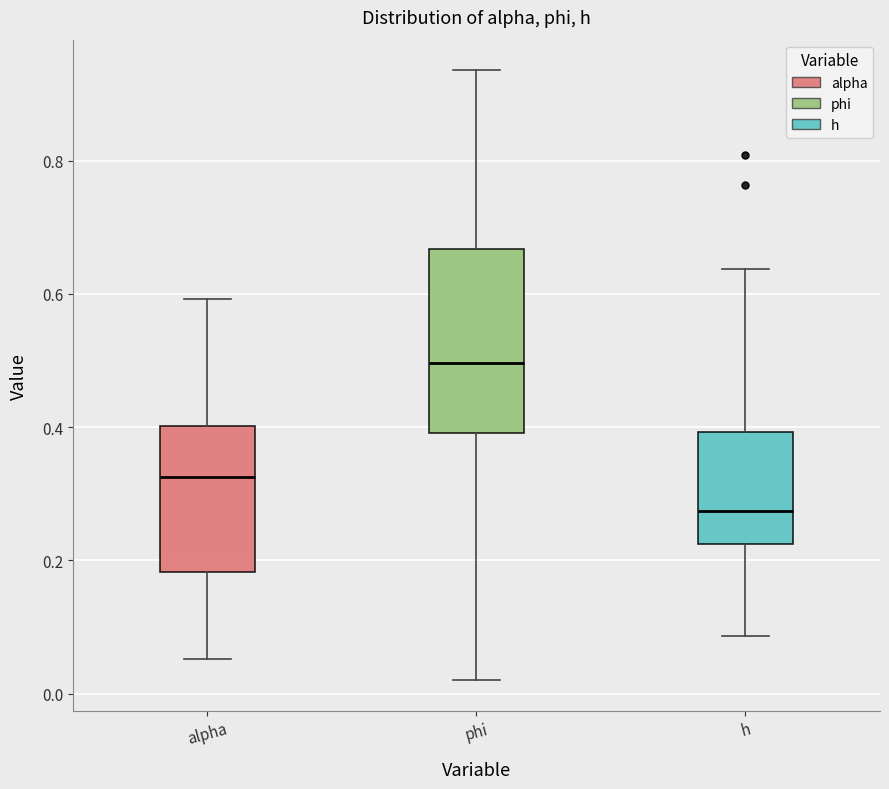

Reading left to right, transcribe this box plot: for each box, give where its median line is, the range the box spans, and where its two whiskers end, as read against the y-axis. The values are not printed on the chart, so give them approximately, as read against the axis.

alpha: median 0.32, box 0.18 to 0.40, whiskers 0.06 to 0.60
phi: median 0.50, box 0.40 to 0.66, whiskers 0.02 to 0.94
h: median 0.28, box 0.22 to 0.40, whiskers 0.08 to 0.64